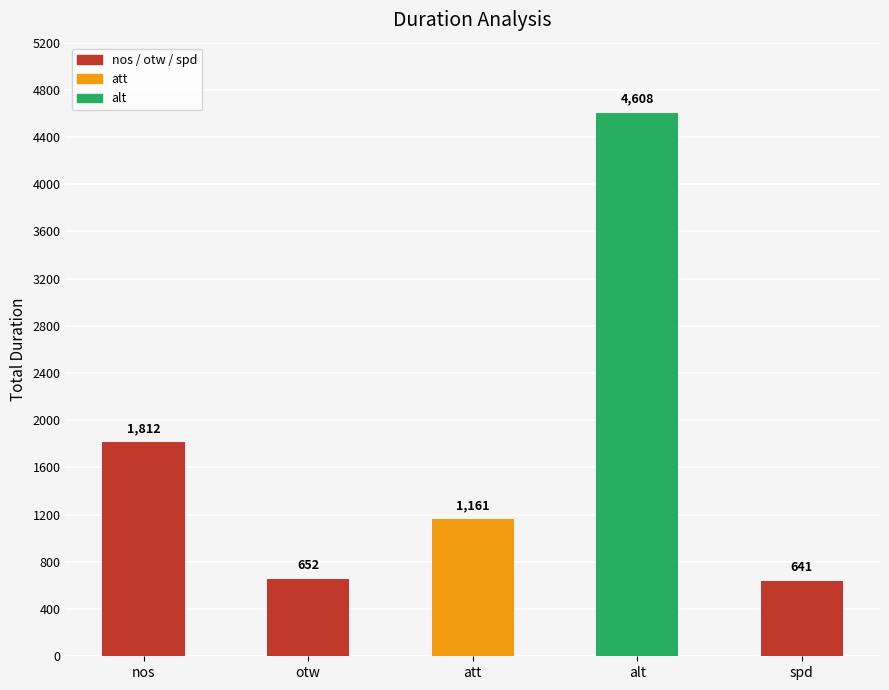

What is the label of the 3rd bar from the left?

att